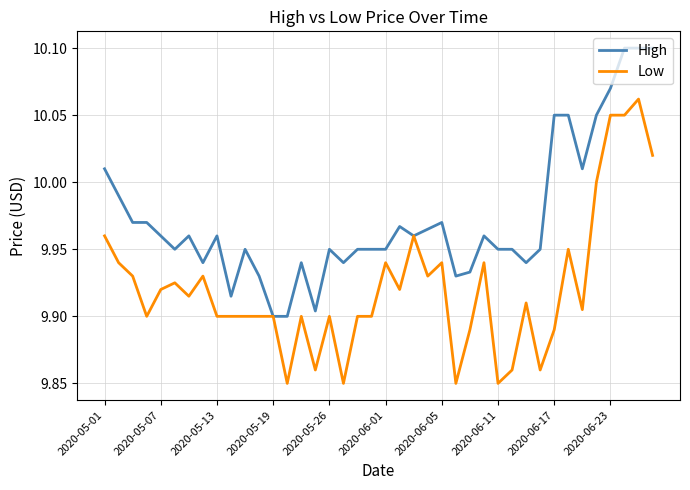

Rank the series by their average value, from lowest to highest.

Low, High